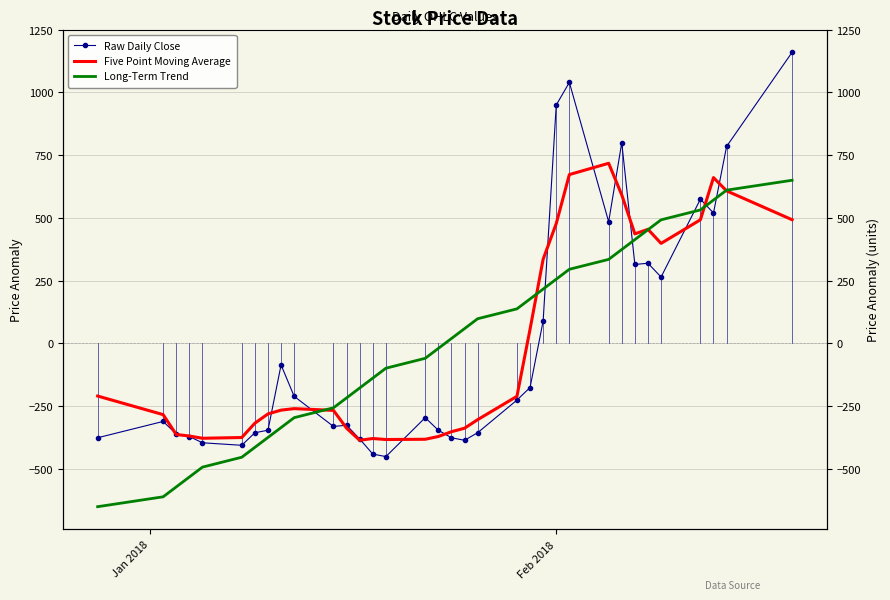

Is the value of Five Point Moving Average at 19 greater than the value of Long-Term Trend at 7?

Yes